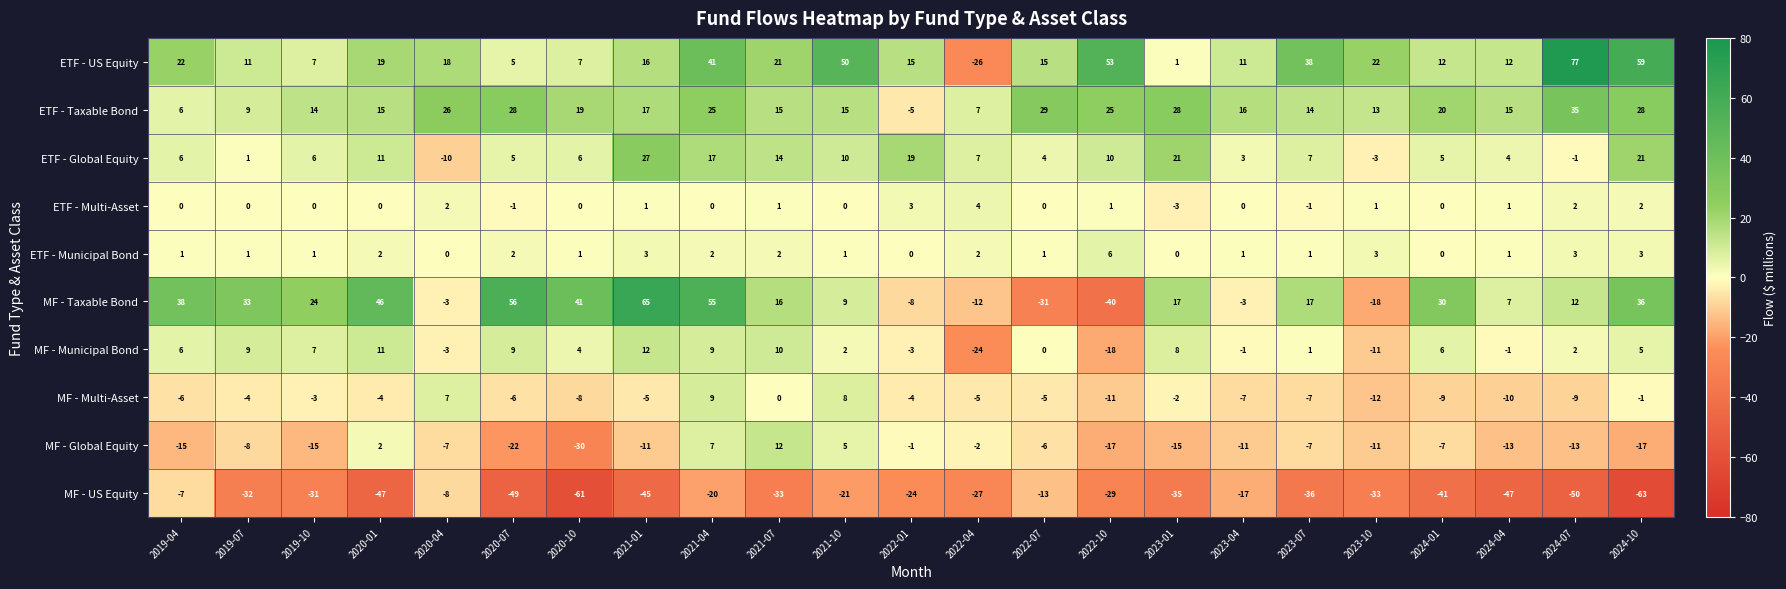

Is the value of ETF - US Equity at 2024-07 greater than the value of MF - US Equity at 2024-10?

Yes